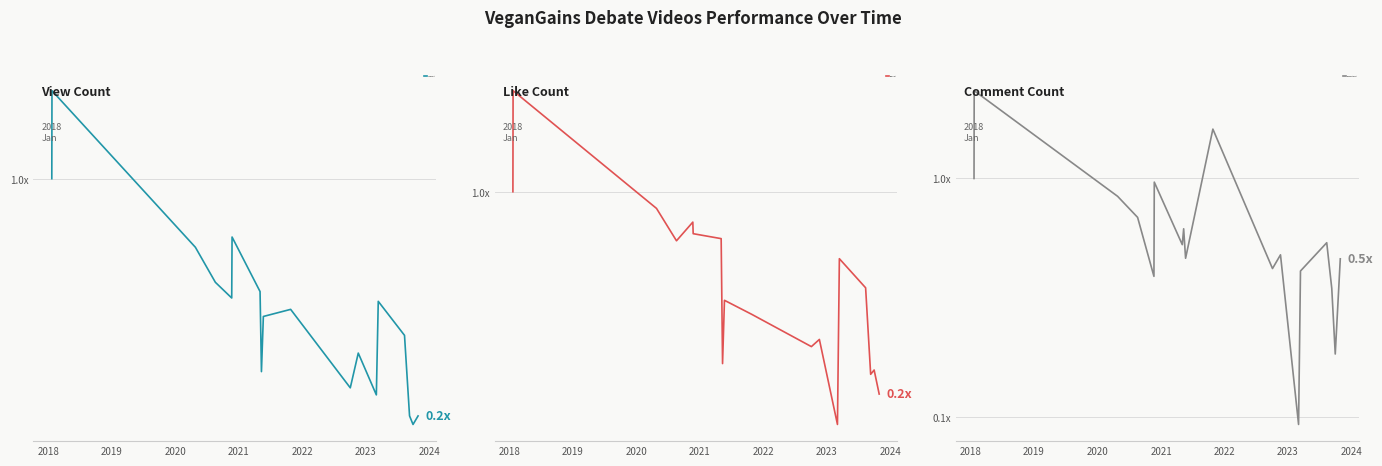

List the series in order of their peak value, highest first.

LikeCount, CommentCount, ViewCount